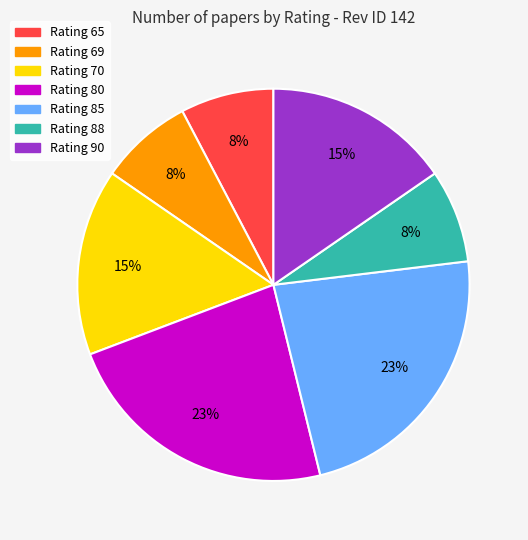

Is it true that Rating 65 is 8% of the pie?

True